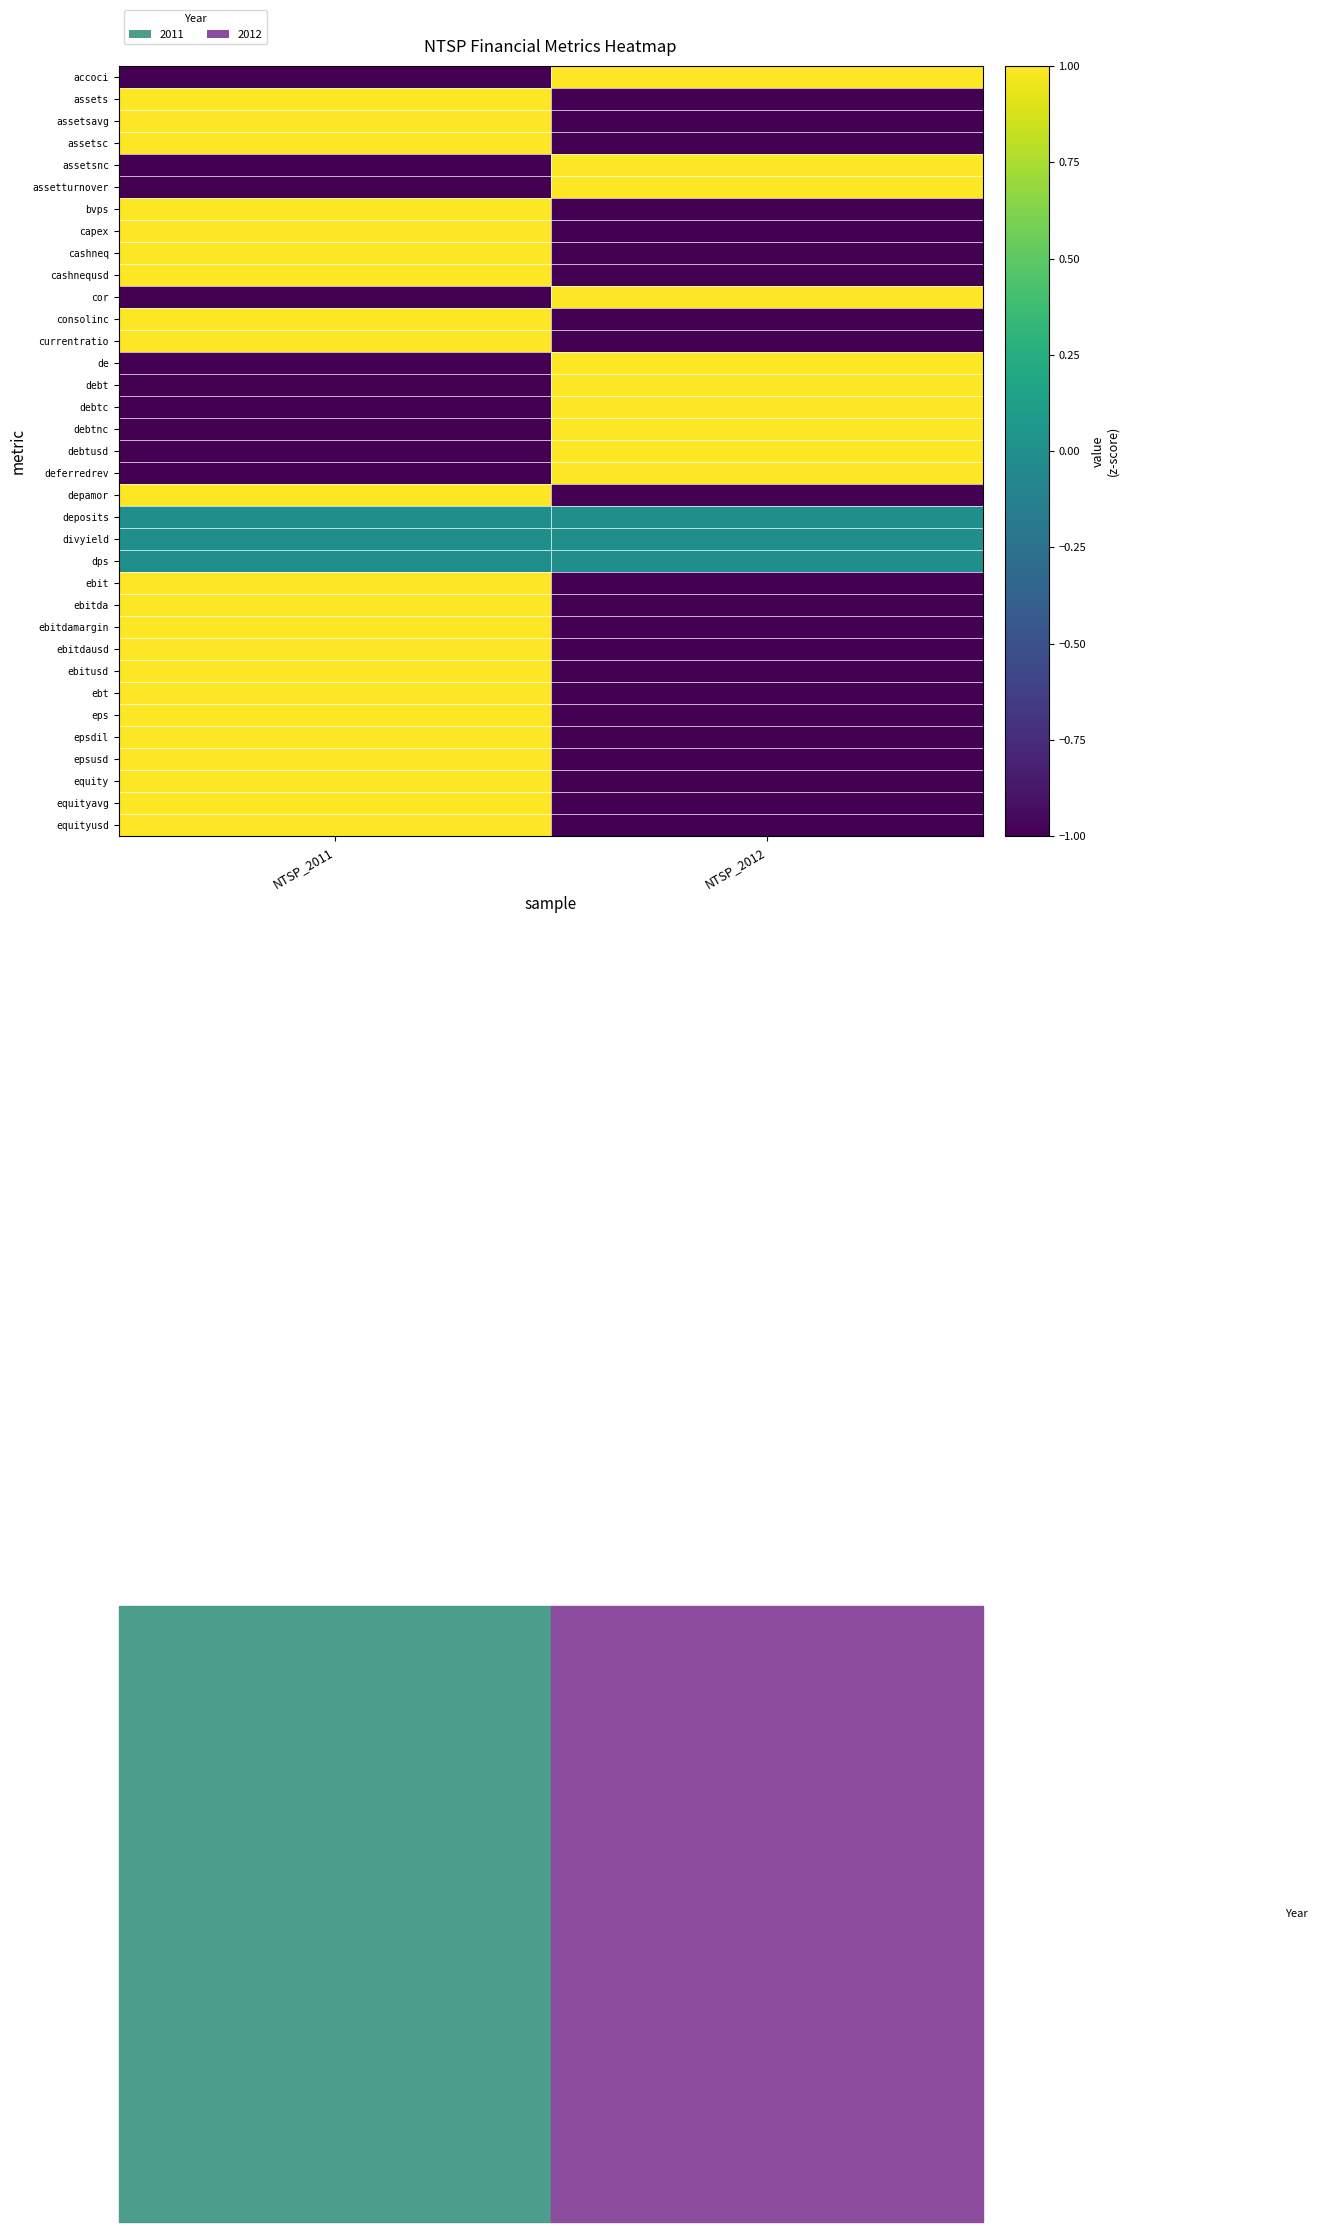

Reading left to right, list all the values displayed in this chart.

accoci: NTSP_2011=-1.0	NTSP_2012=1.0
assets: NTSP_2011=1.0	NTSP_2012=-1.0
assetsavg: NTSP_2011=1.0	NTSP_2012=-1.0
assetsc: NTSP_2011=1.0	NTSP_2012=-1.0
assetsnc: NTSP_2011=-1.0	NTSP_2012=1.0
assetturnover: NTSP_2011=-1.0	NTSP_2012=1.0
bvps: NTSP_2011=1.0	NTSP_2012=-1.0
capex: NTSP_2011=1.0	NTSP_2012=-1.0
cashneq: NTSP_2011=1.0	NTSP_2012=-1.0
cashnequsd: NTSP_2011=1.0	NTSP_2012=-1.0
cor: NTSP_2011=-1.0	NTSP_2012=1.0
consolinc: NTSP_2011=1.0	NTSP_2012=-1.0
currentratio: NTSP_2011=1.0	NTSP_2012=-1.0
de: NTSP_2011=-1.0	NTSP_2012=1.0
debt: NTSP_2011=-1.0	NTSP_2012=1.0
debtc: NTSP_2011=-1.0	NTSP_2012=1.0
debtnc: NTSP_2011=-1.0	NTSP_2012=1.0
debtusd: NTSP_2011=-1.0	NTSP_2012=1.0
deferredrev: NTSP_2011=-1.0	NTSP_2012=1.0
depamor: NTSP_2011=1.0	NTSP_2012=-1.0
deposits: NTSP_2011=0.0	NTSP_2012=0.0
divyield: NTSP_2011=0.0	NTSP_2012=0.0
dps: NTSP_2011=0.0	NTSP_2012=0.0
ebit: NTSP_2011=1.0	NTSP_2012=-1.0
ebitda: NTSP_2011=1.0	NTSP_2012=-1.0
ebitdamargin: NTSP_2011=1.0	NTSP_2012=-1.0
ebitdausd: NTSP_2011=1.0	NTSP_2012=-1.0
ebitusd: NTSP_2011=1.0	NTSP_2012=-1.0
ebt: NTSP_2011=1.0	NTSP_2012=-1.0
eps: NTSP_2011=1.0	NTSP_2012=-1.0
epsdil: NTSP_2011=1.0	NTSP_2012=-1.0
epsusd: NTSP_2011=1.0	NTSP_2012=-1.0
equity: NTSP_2011=1.0	NTSP_2012=-1.0
equityavg: NTSP_2011=1.0	NTSP_2012=-1.0
equityusd: NTSP_2011=1.0	NTSP_2012=-1.0